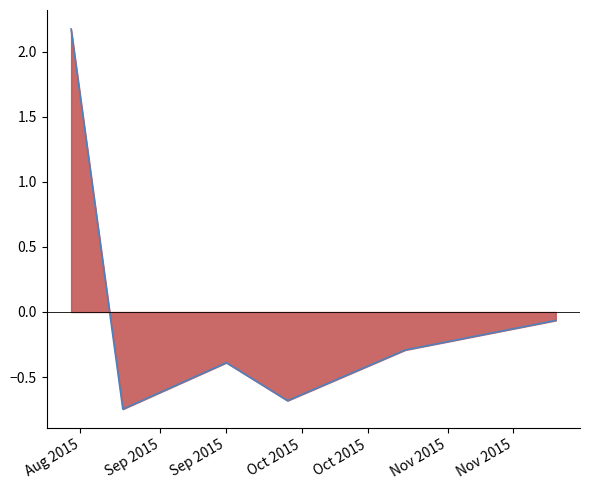

How many interior local peaks (higher than both neighbors) does the data have?

1